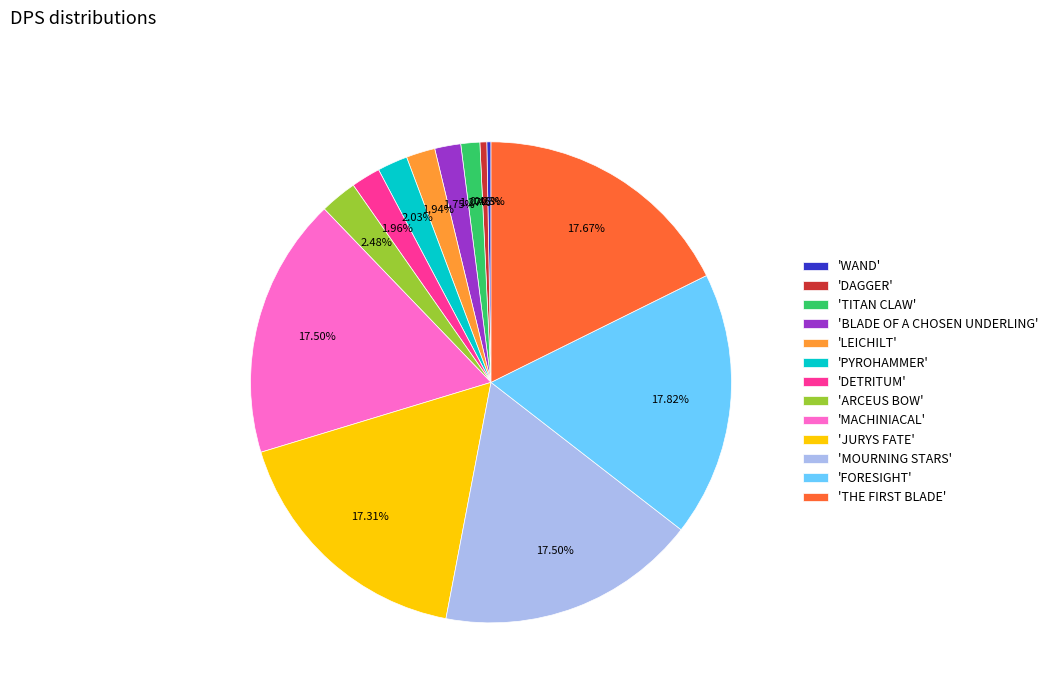

Is there a majority slice in this chart?

No